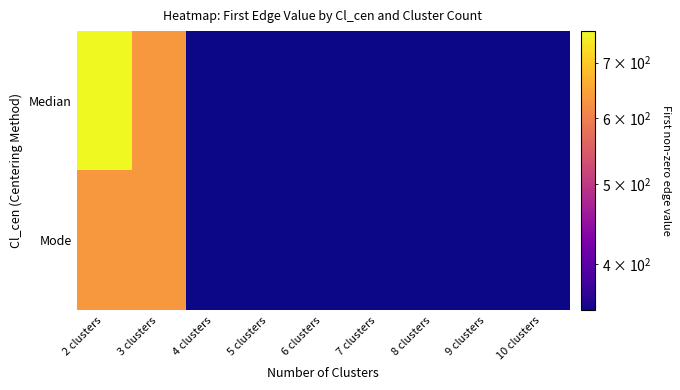

How many data points does each series have?

9